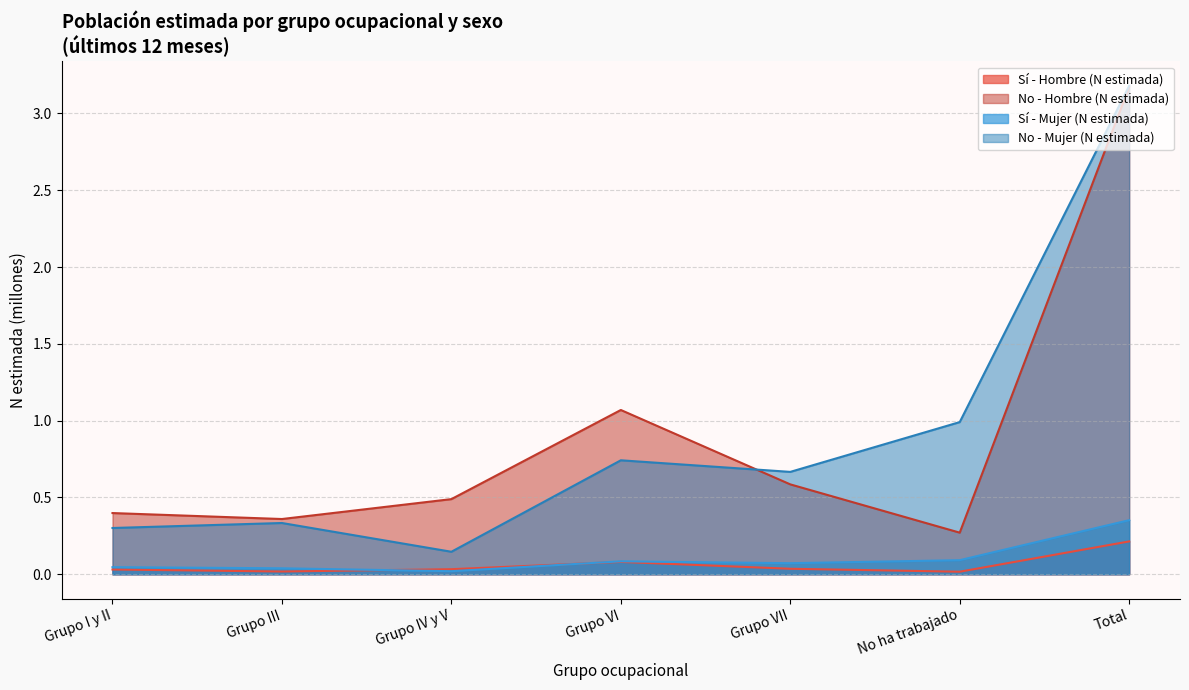

True or false: No - Mujer (N estimada) has a value of 0.2 at Grupo IV y V.

False